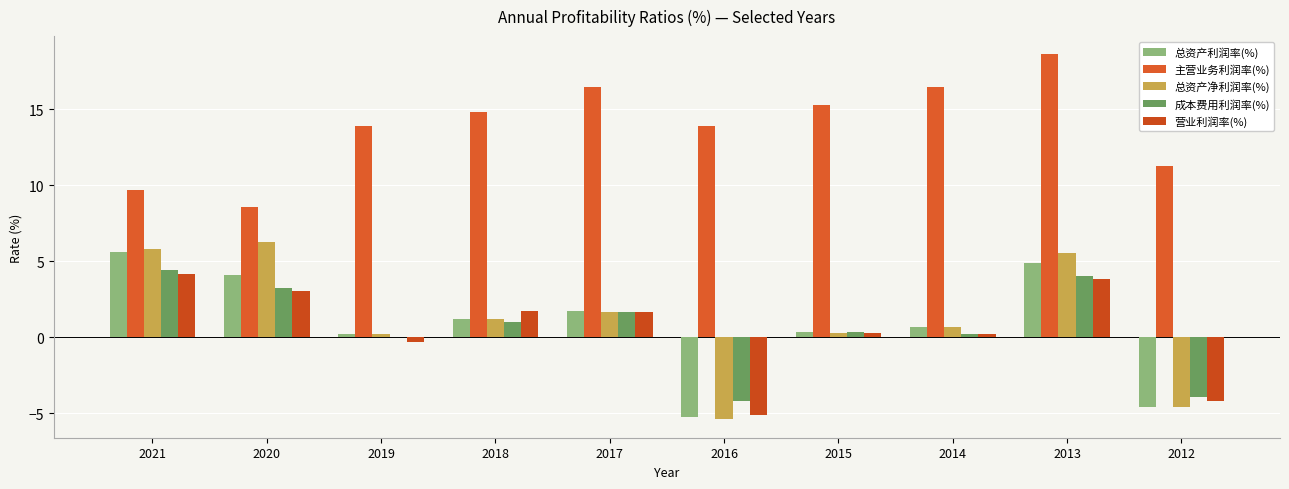

At which label does 总资产利润率(%) first exceed 1?

2021